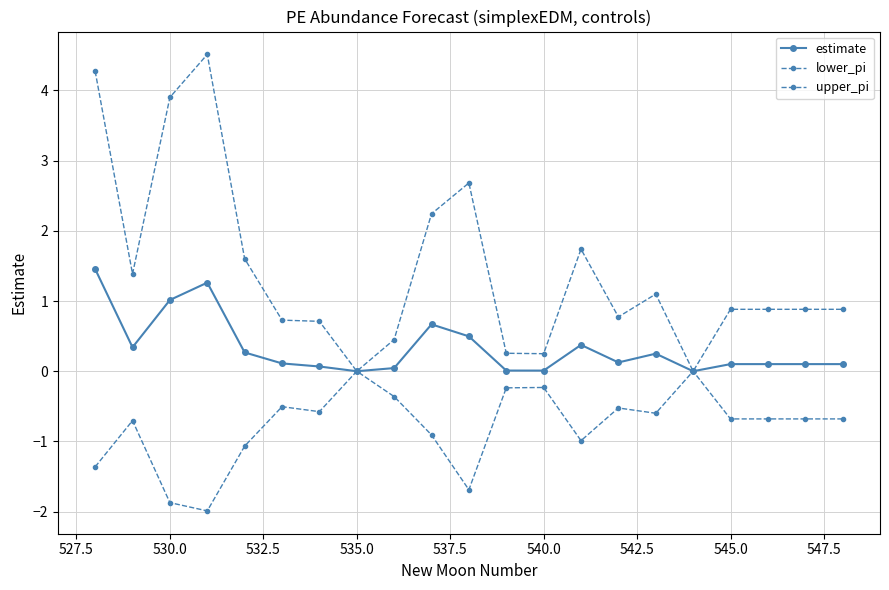

Is this an area chart (filled region under the line)?

No